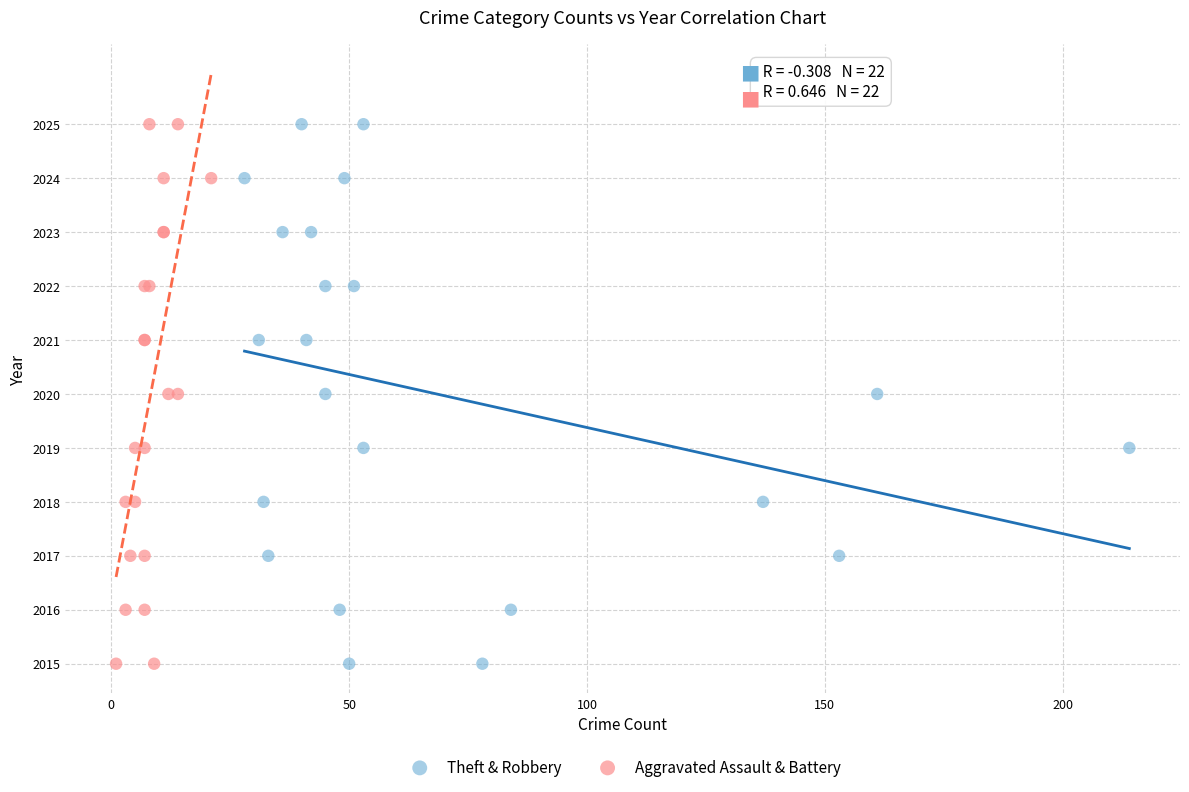

What are all the series names shown in the legend?

Theft & Robbery, Aggravated Assault & Battery